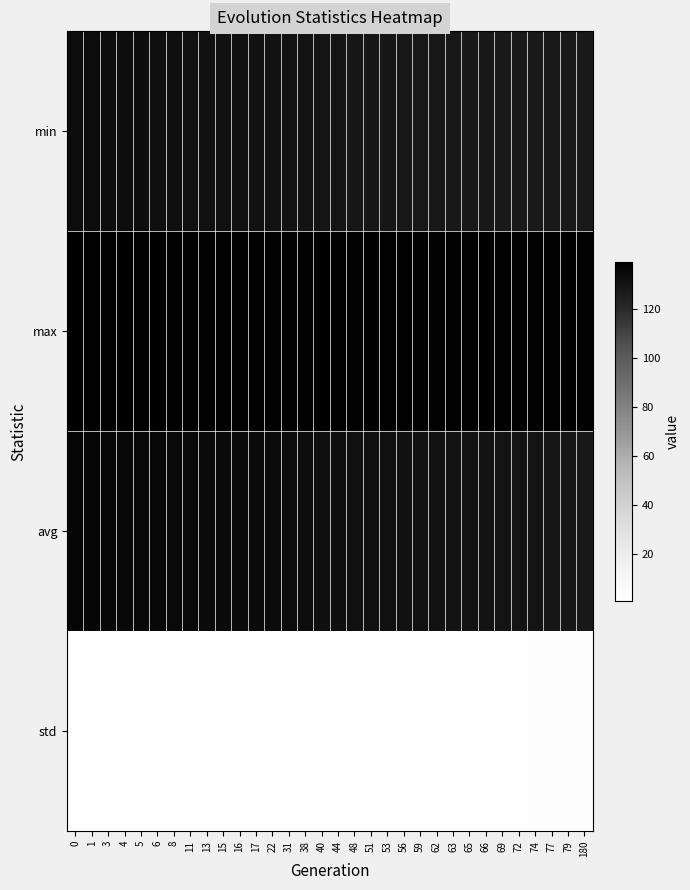

Reading left to right, extract all data points from this chart.

row_0: 0=133.2	1=133.1	3=132.9	4=132.7	5=132.5	6=132.3	8=132.2	11=131.9	13=131.8	15=131.5	16=131.3	17=131.0	22=130.5	31=130.1	38=130.0	40=129.7	44=129.5	48=129.2	51=128.9	53=128.8	56=128.5	59=128.3	62=128.3	63=128.0	65=127.8	66=127.8	69=127.6	72=127.5	74=127.3	77=127.2	79=127.1	180=127.1
row_1: 0=139.5	1=138.5	3=138.8	4=139.2	5=138.8	6=139.3	8=138.6	11=138.7	13=138.7	15=138.8	16=138.5	17=138.6	22=138.6	31=138.5	38=138.8	40=139.2	44=138.6	48=138.7	51=139.1	53=138.7	56=138.8	59=138.3	62=138.8	63=138.9	65=138.5	66=139.2	69=138.8	72=138.7	74=138.5	77=138.5	79=139.0	180=139.0
row_2: 0=136.5	1=136.0	3=135.6	4=135.5	5=135.4	6=135.3	8=135.1	11=134.8	13=134.6	15=134.4	16=134.3	17=134.3	22=133.9	31=133.1	38=132.6	40=132.4	44=132.2	48=131.9	51=131.6	53=131.4	56=131.1	59=130.8	62=130.4	63=130.3	65=130.1	66=130.0	69=129.7	72=129.5	74=129.4	77=129.2	79=129.1	180=128.1
row_3: 0=0.8	1=0.8	3=0.9	4=1.0	5=1.0	6=1.0	8=1.1	11=1.1	13=1.2	15=1.2	16=1.2	17=1.2	22=1.3	31=1.4	38=1.6	40=1.6	44=1.7	48=1.7	51=1.8	53=1.9	56=2.0	59=2.0	62=2.1	63=2.2	65=2.3	66=2.3	69=2.4	72=2.4	74=2.4	77=2.5	79=2.5	180=2.8